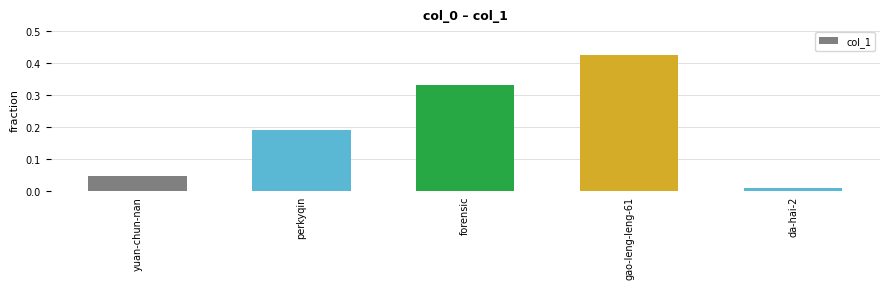

At which label is the value closest to 0?

da-hai-2